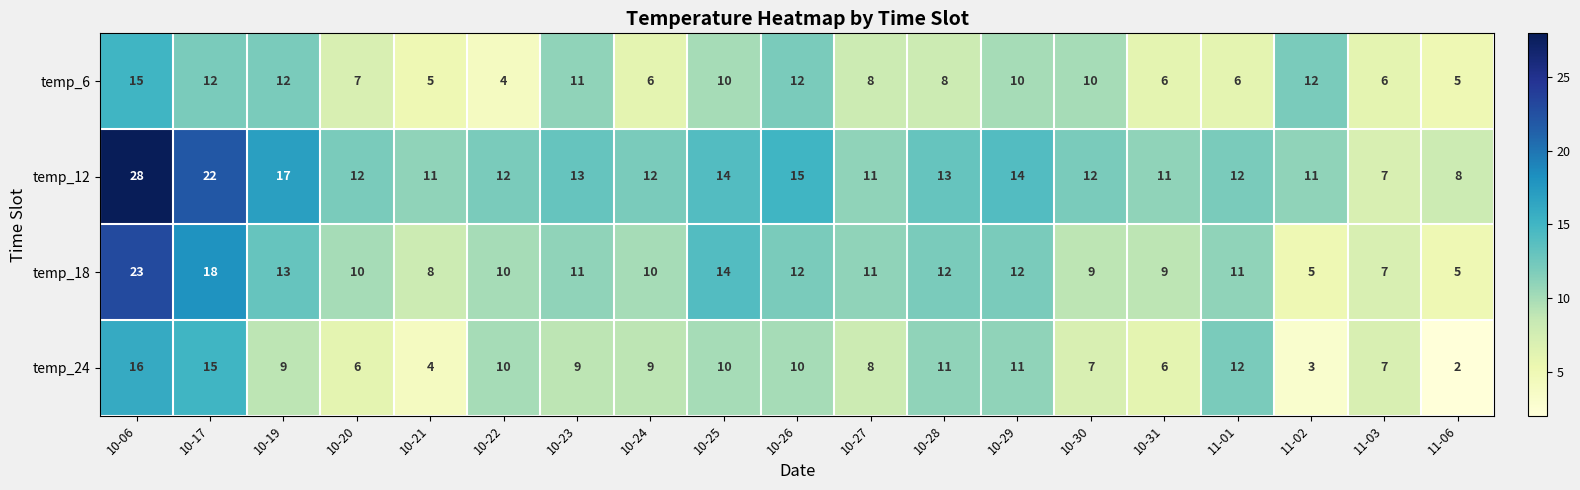

How many categories are shown in the chart?

19